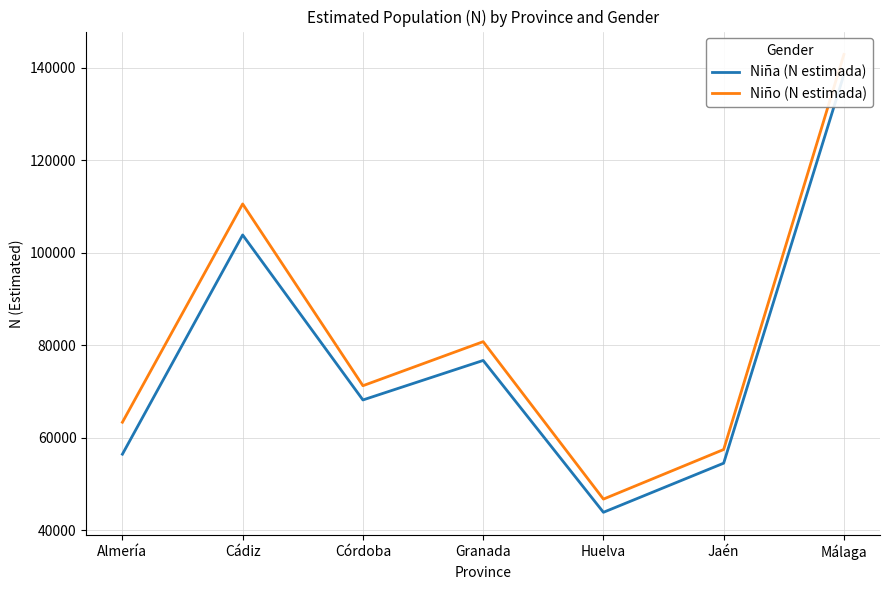

What is the lowest value of the Niña (N estimada) series?

43901